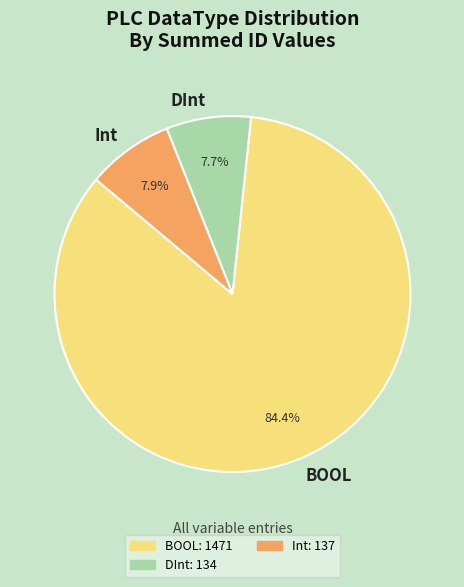

Does BOOL account for over 50% of the chart?

Yes